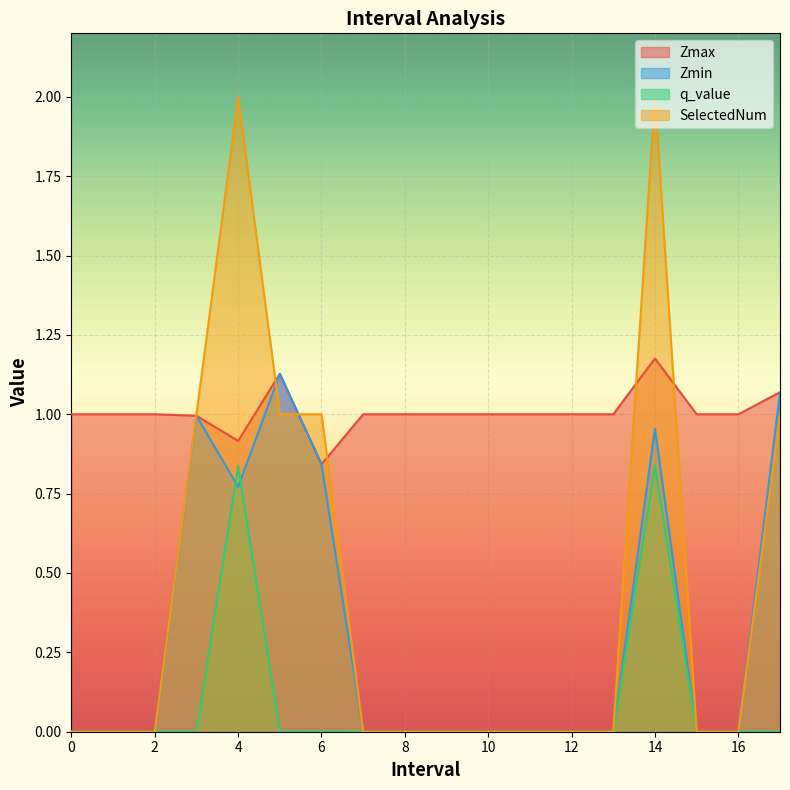

Reading right to left, transcribe all the data shown in this chart.

Zmax: 1.1	1.0	1.0	1.2	1.0	1.0	1.0	1.0	1.0	1.0	1.0	0.8	1.1	0.9	1.0	1.0	1.0	1.0
Zmin: 1.1	0.0	0.0	1.0	0.0	0.0	0.0	0.0	0.0	0.0	0.0	0.8	1.1	0.8	1.0	0.0	0.0	0.0
q_value: 0.0	0.0	0.0	0.8	0.0	0.0	0.0	0.0	0.0	0.0	0.0	0.0	0.0	0.8	0.0	0.0	0.0	0.0
SelectedNum: 1.0	0.0	0.0	2.0	0.0	0.0	0.0	0.0	0.0	0.0	0.0	1.0	1.0	2.0	1.0	0.0	0.0	0.0